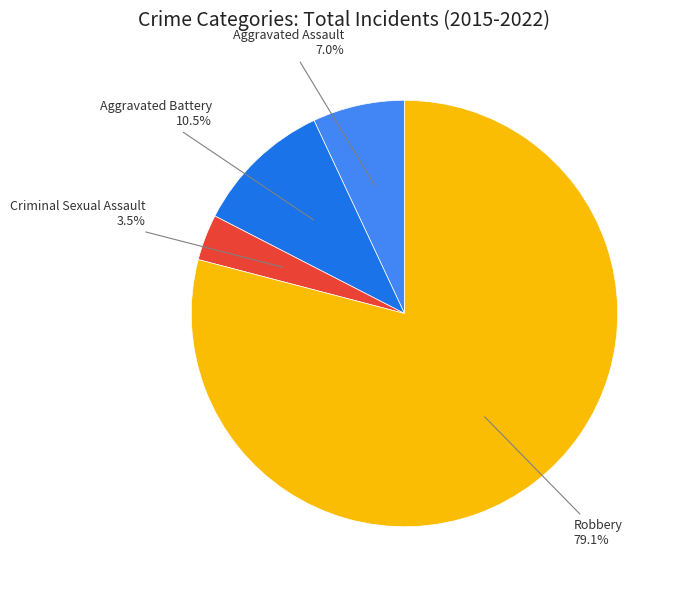

What is the ratio of the value at Aggravated Assault to the value at Robbery?

0.1